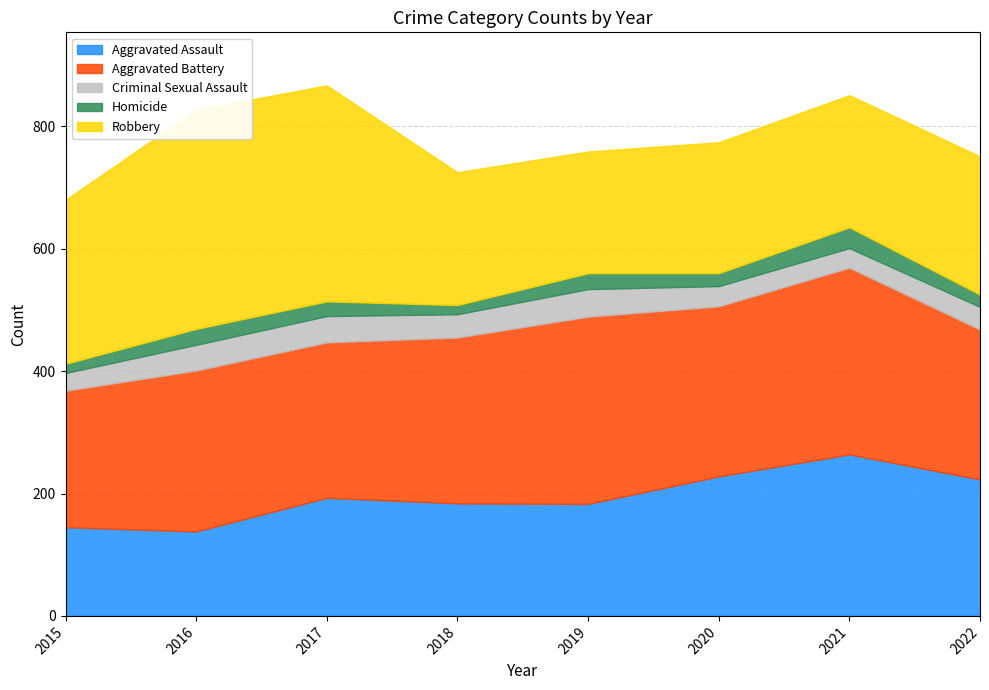

What is the value of the Robbery point at the 8th from the left?

226